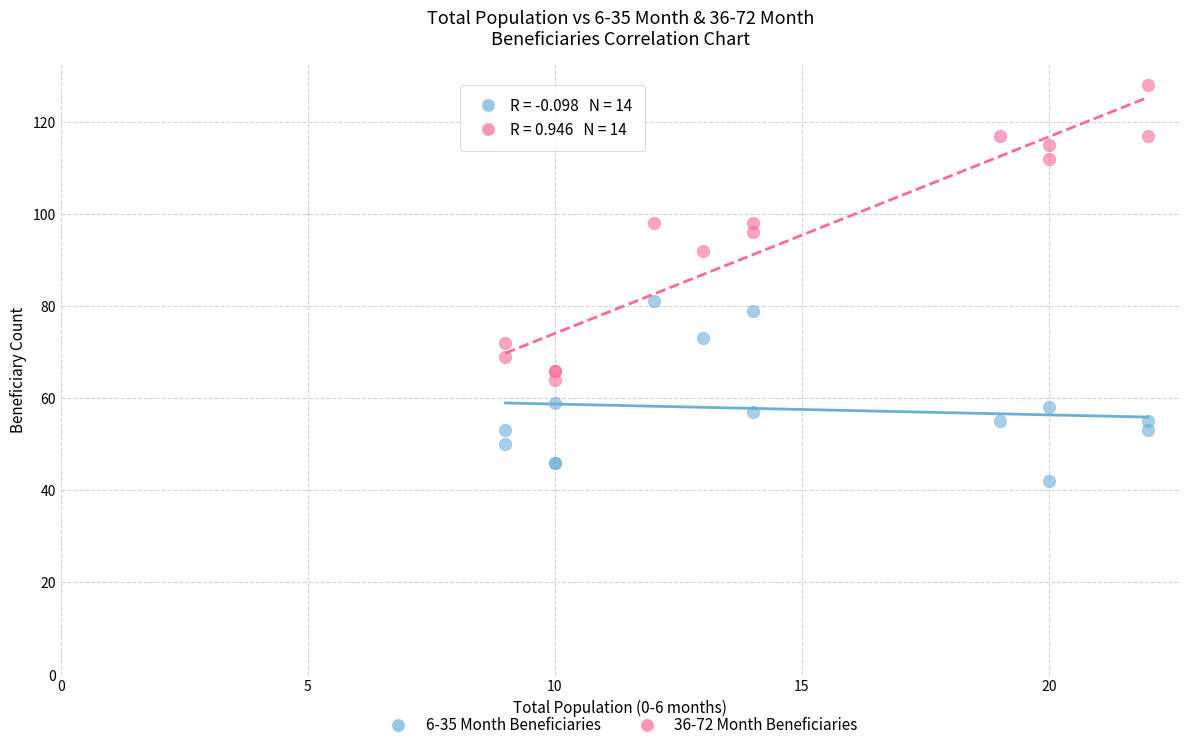

Across all series, what Y value is closest to 85?

81